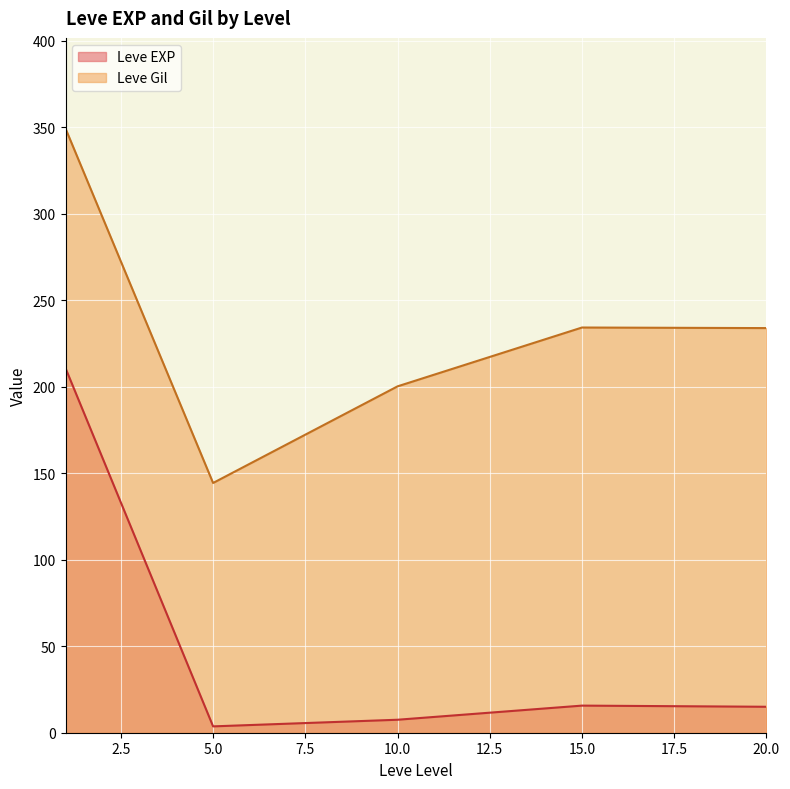

True or false: Leve Gil and Leve EXP intersect in this chart.

False